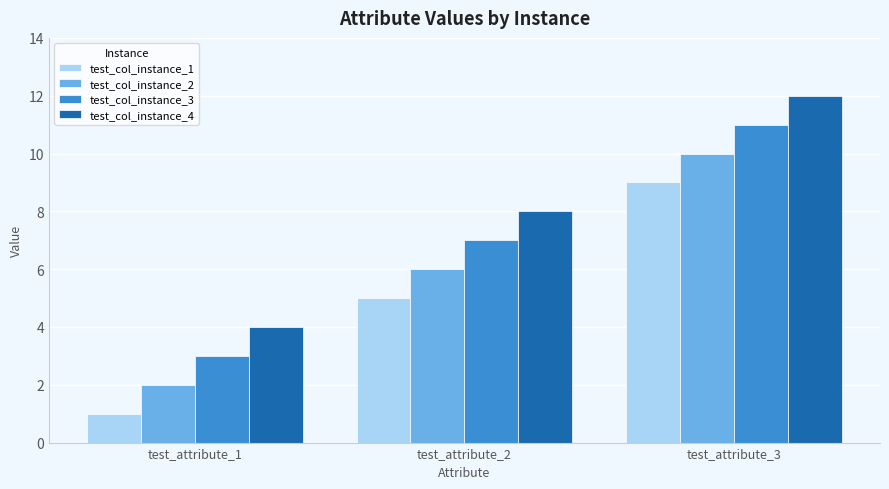

How many bars are there in total?

12